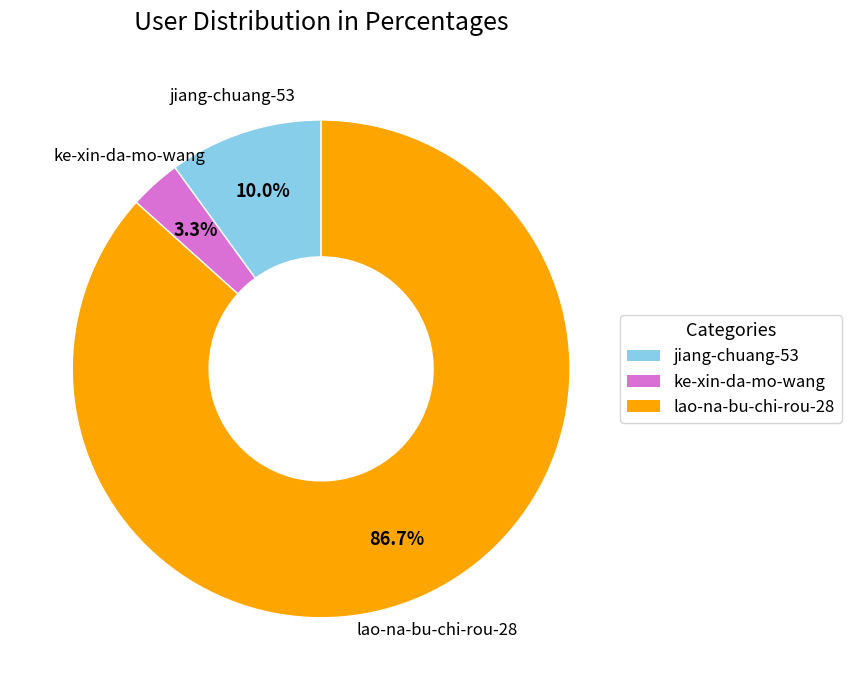

What percentage is the ke-xin-da-mo-wang slice, to the nearest percent?

3%